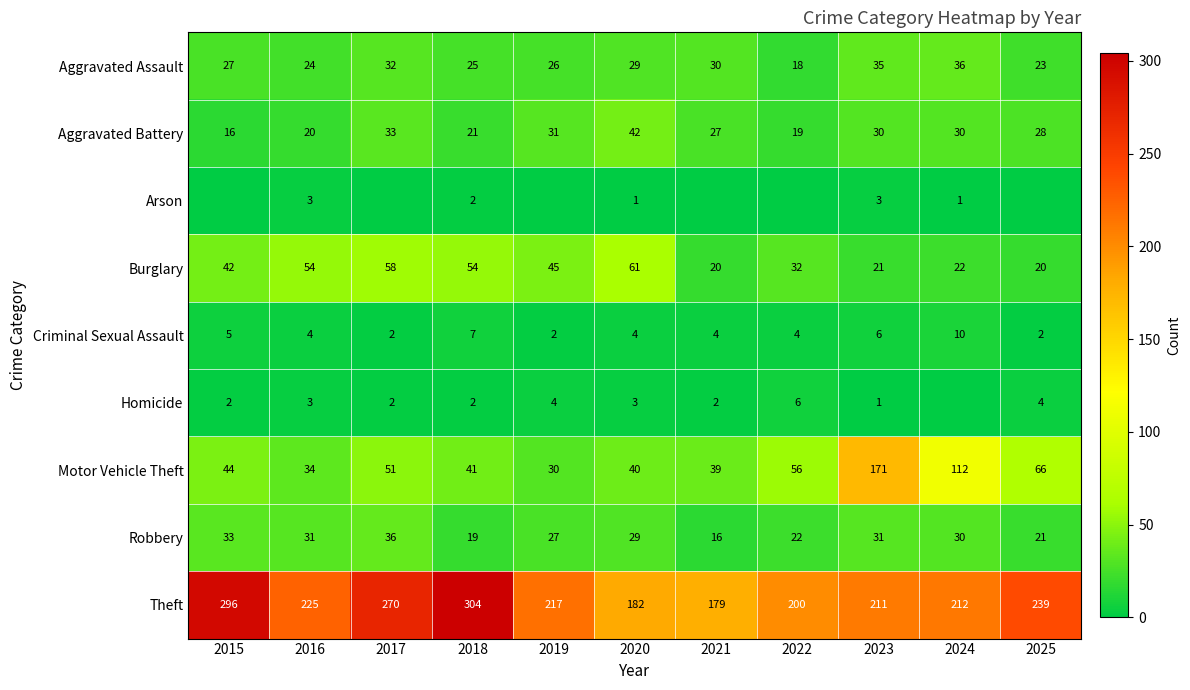

How many categories are shown in the chart?

11